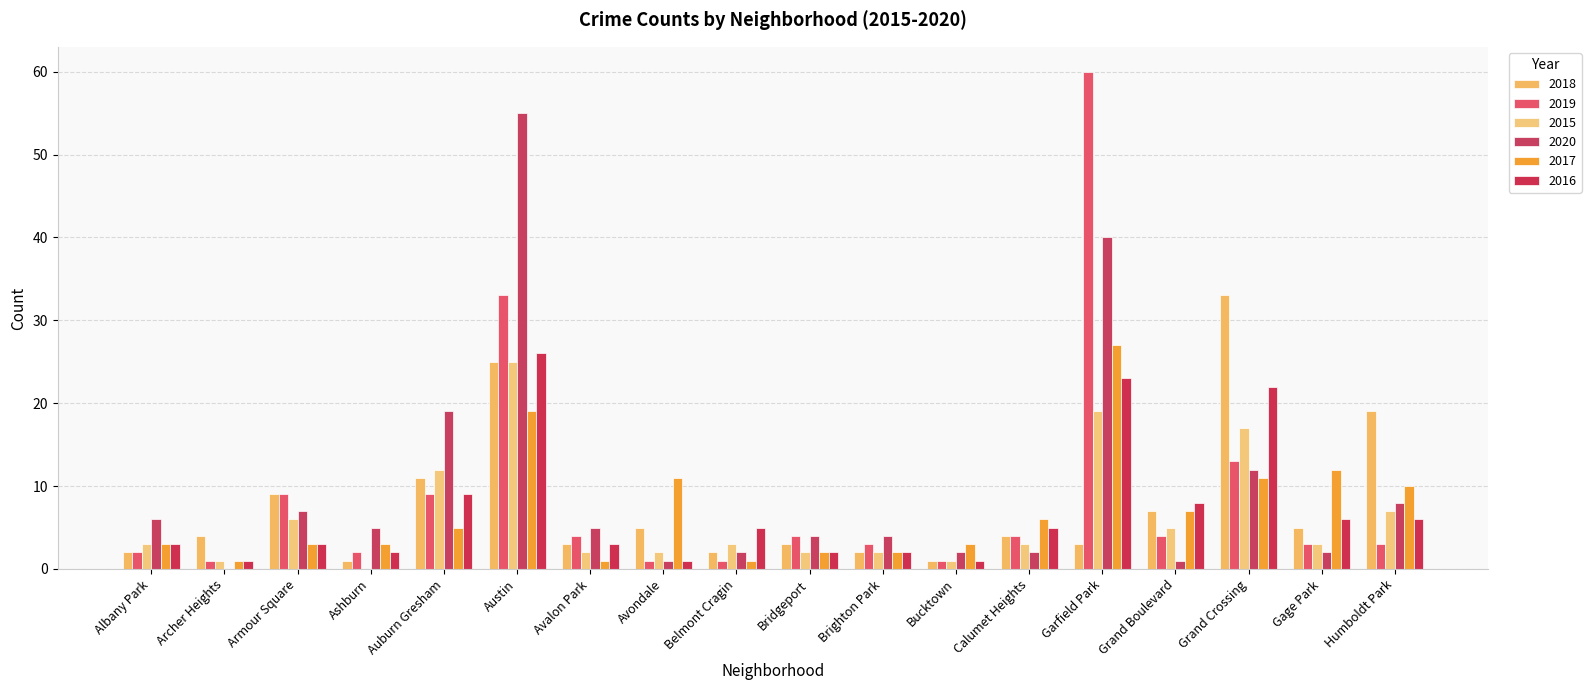

What is the label of the 6th bar from the right?

Calumet Heights